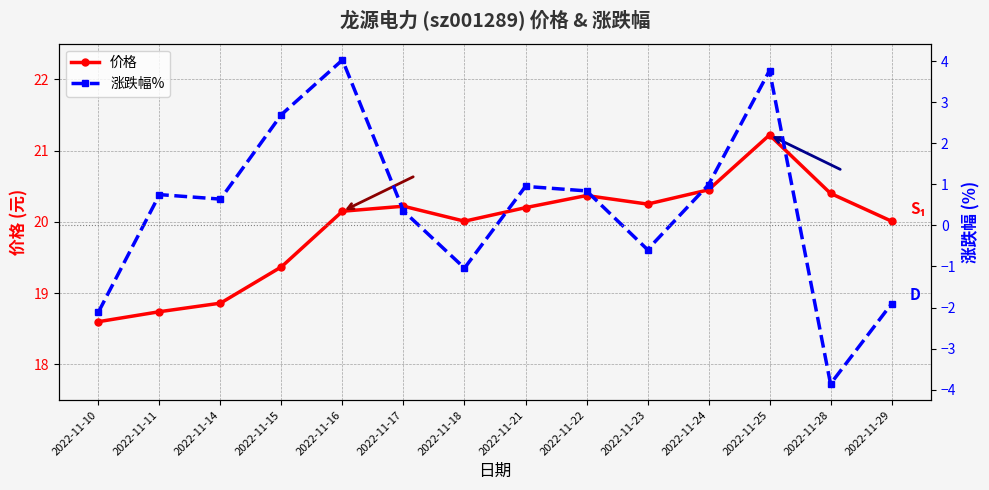

How many data points in 价格 are less than 20?

4